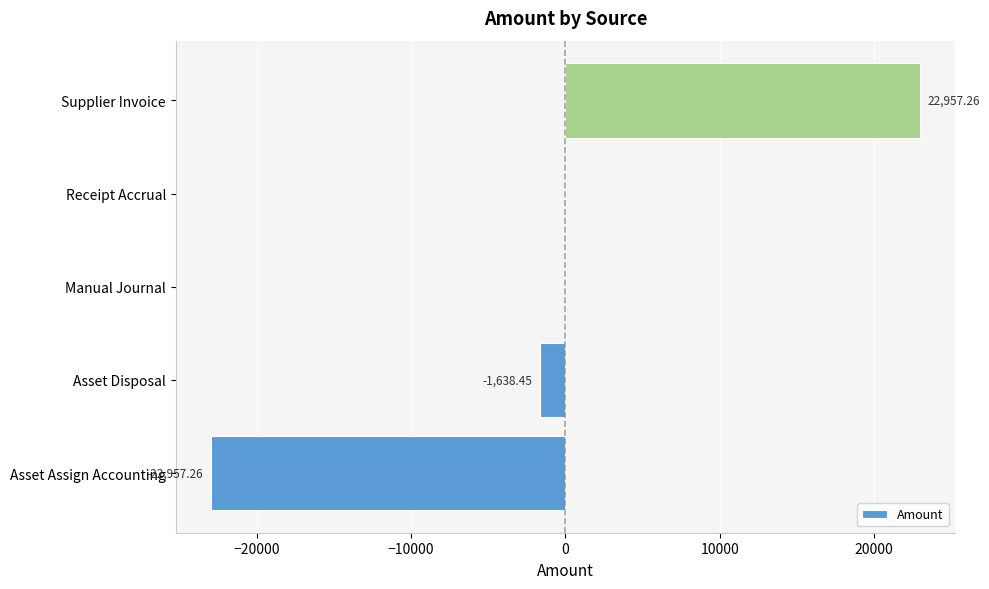

How many distinct data groups are displayed?

1